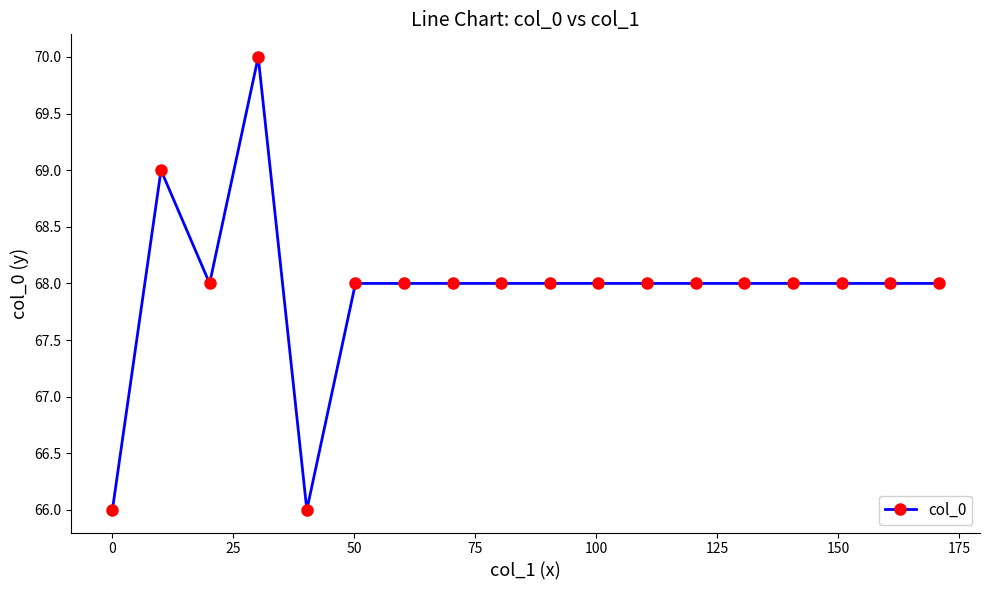

What is the difference between the maximum and minimum values?

4